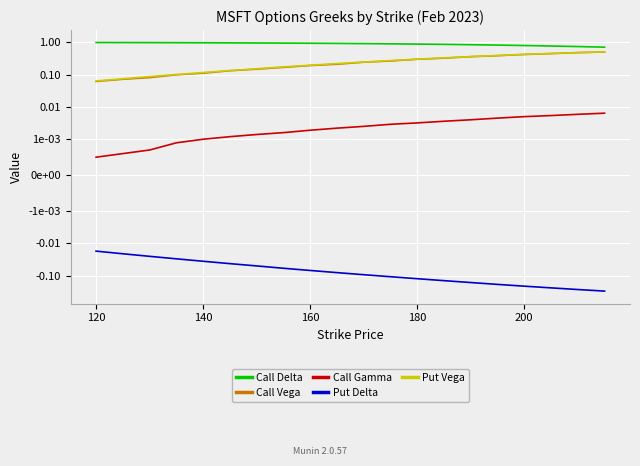

List the series in order of their peak value, lowest first.

Put Delta, Call Gamma, Call Vega, Put Vega, Call Delta